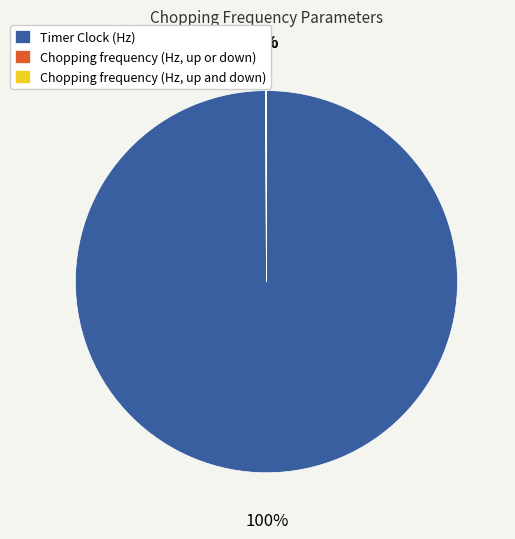

Which category has the biggest portion of the pie?

Timer Clock (Hz)